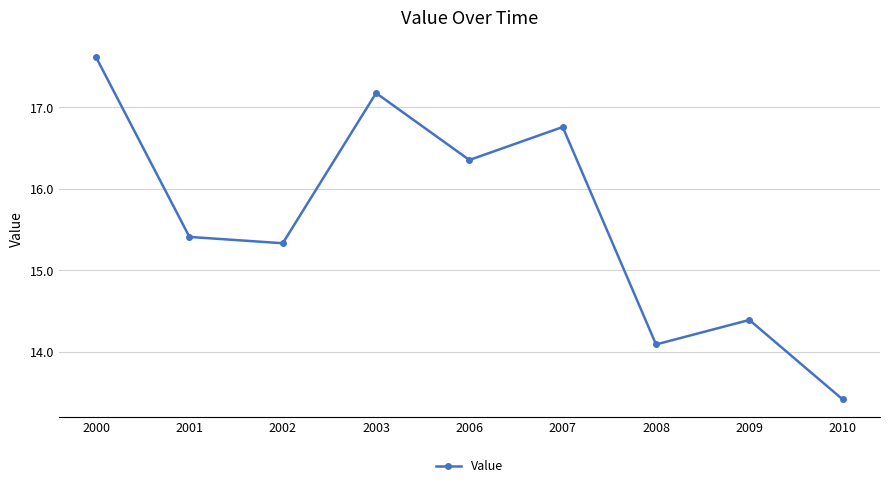

What is the value of the 2nd point from the left?

15.4